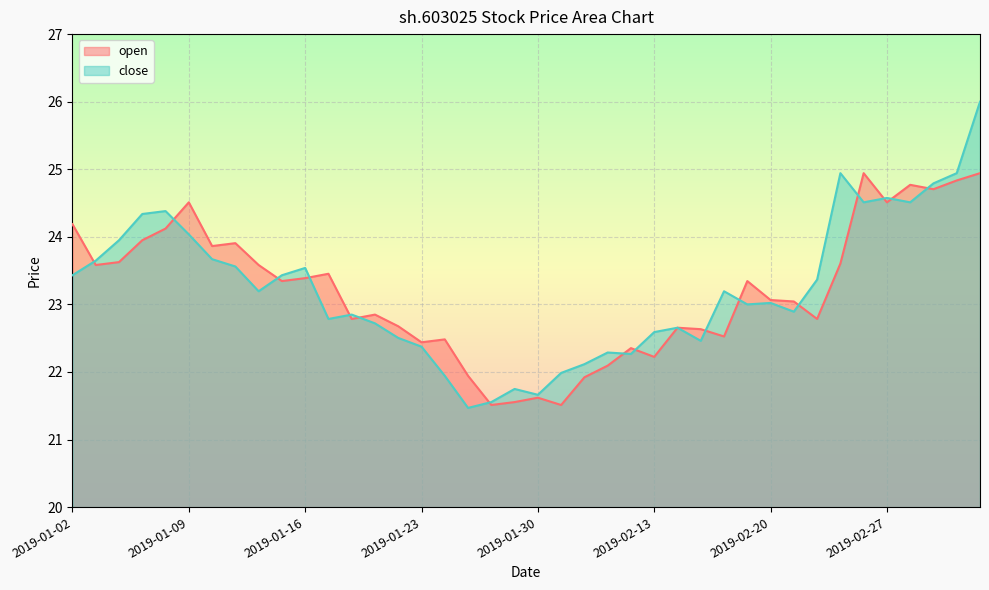

Does the chart display data point markers on the line(s)?

No